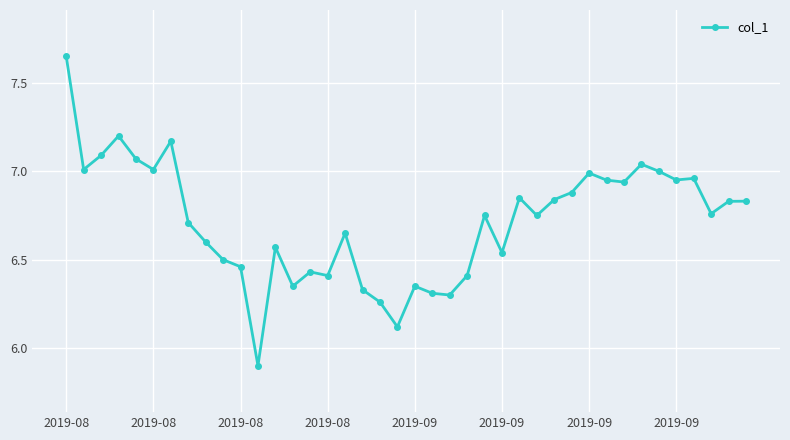

True or false: the data has more than 1 interior local peaks.

True